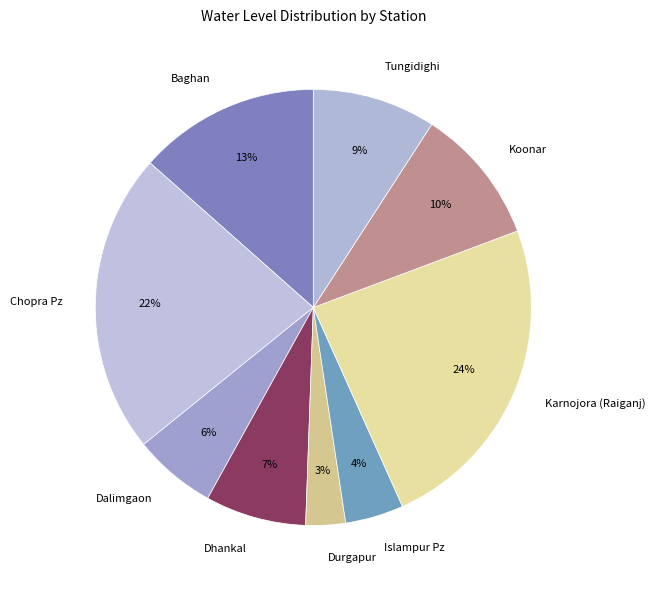

Does Karnojora (Raiganj) account for over 50% of the chart?

No